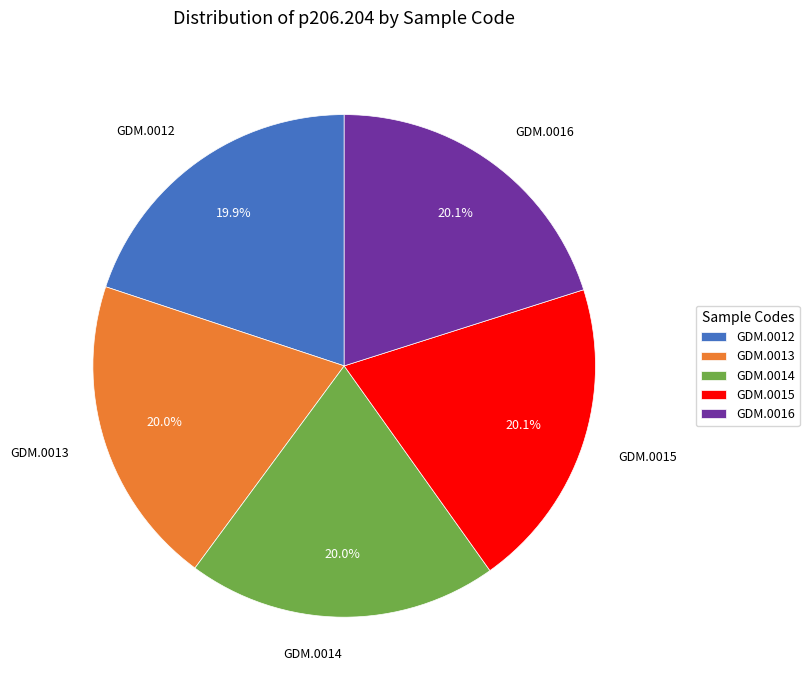

Combined, do GDM.0012 and GDM.0015 account for over 50%?

No